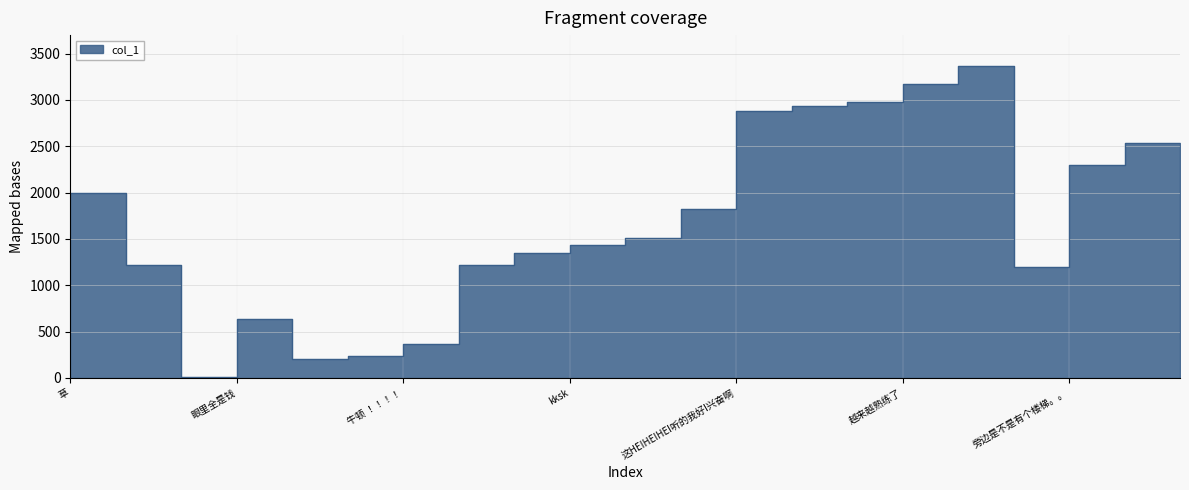

True or false: the data shows 80.0 at 哈哈哈.

False